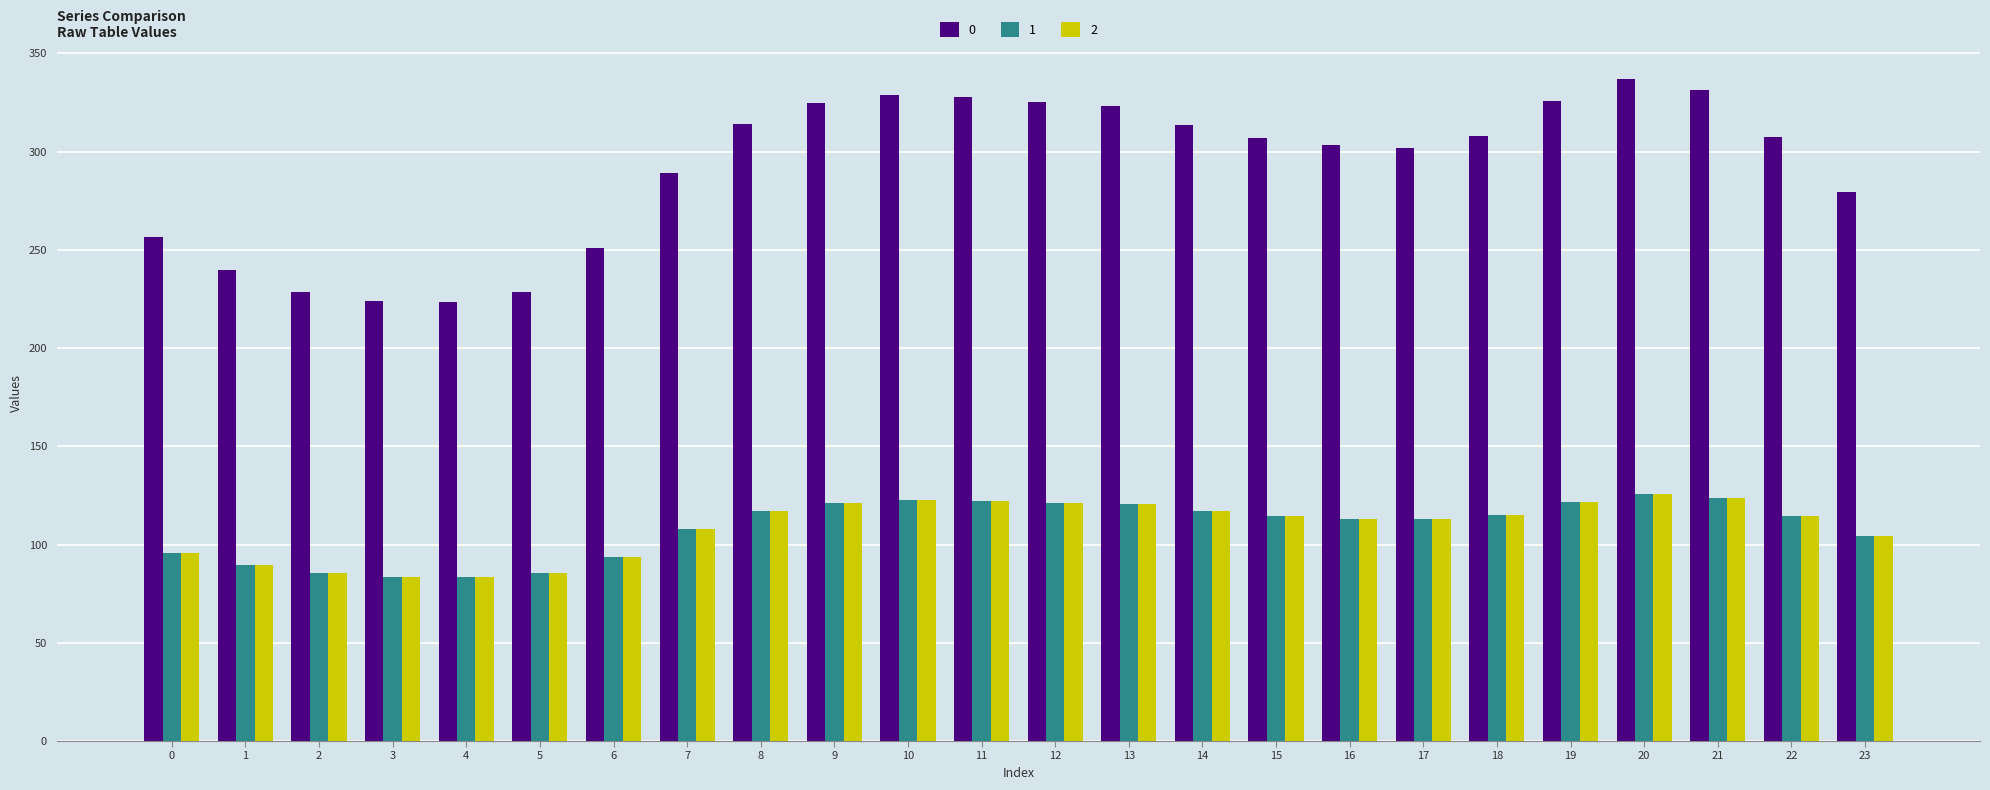

Where is 1 nearest to the value 104?

23